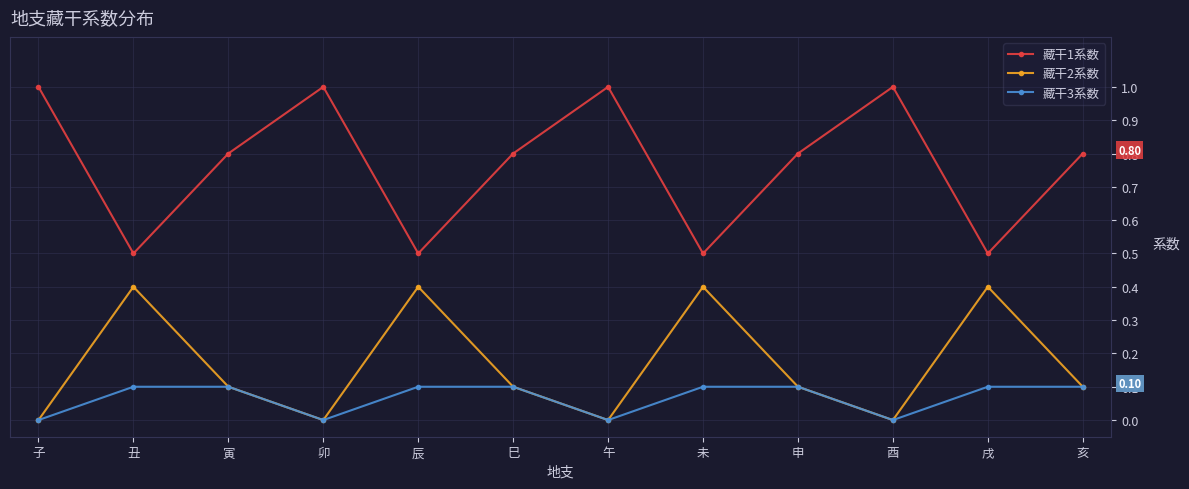

True or false: 藏干1系数 and 藏干2系数 cross at least once.

False